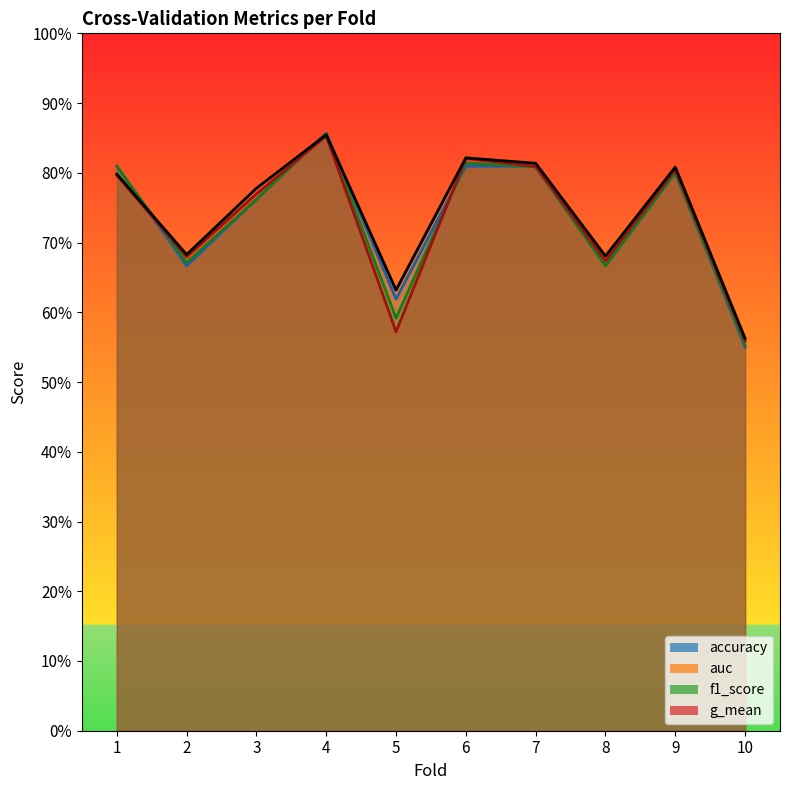

List the labels in order of value, largest first.

4, 6, 7, 9, 1, 3, 2, 8, 5, 10